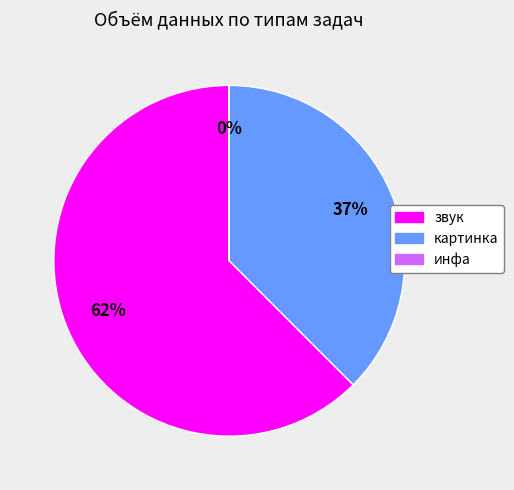

What percentage is the картинка slice, to the nearest percent?

37%